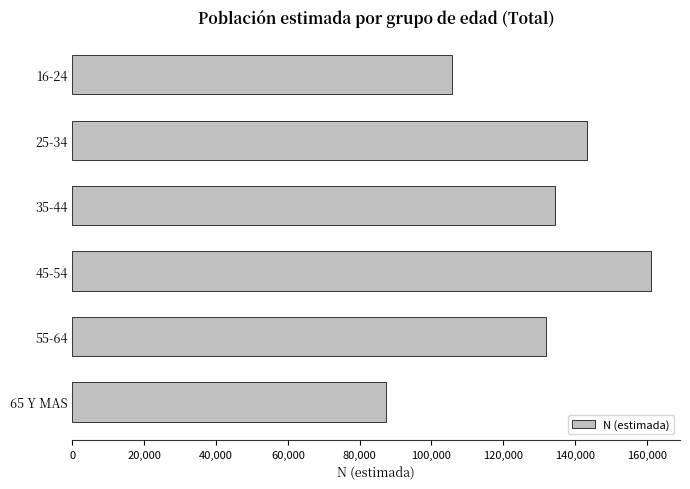

At which label is the value closest to 124277?

55-64